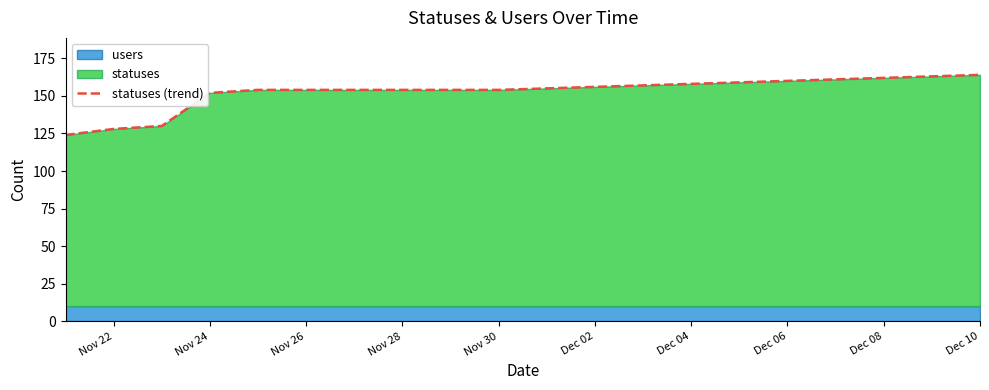

What is the value of the 8th point from the left?

154